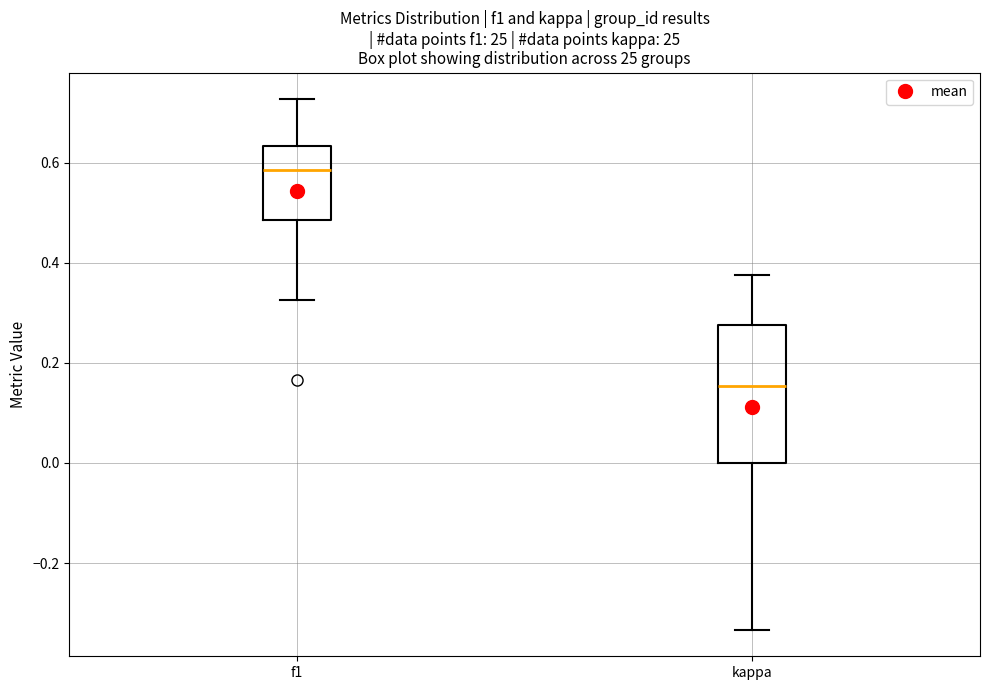

Reading left to right, read every box against the y-axis: the position of its median line, the range the box covers, and the ends of its whiskers. The values are not printed on the chart, so give them approximately, as read against the axis.

f1: median 0.58, box 0.48 to 0.64, whiskers 0.32 to 0.72
kappa: median 0.16, box 0.00 to 0.28, whiskers -0.34 to 0.38